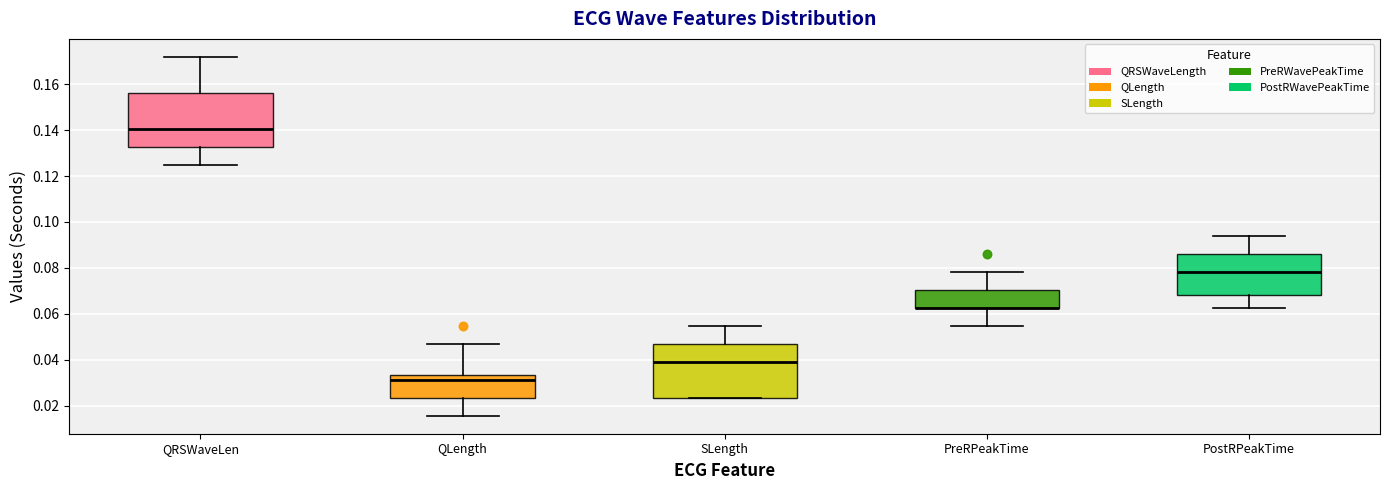

Where is the upper edge of the box for QLength on the y-axis? The values are not printed on the chart, so give them approximately, as read against the axis.

0.034